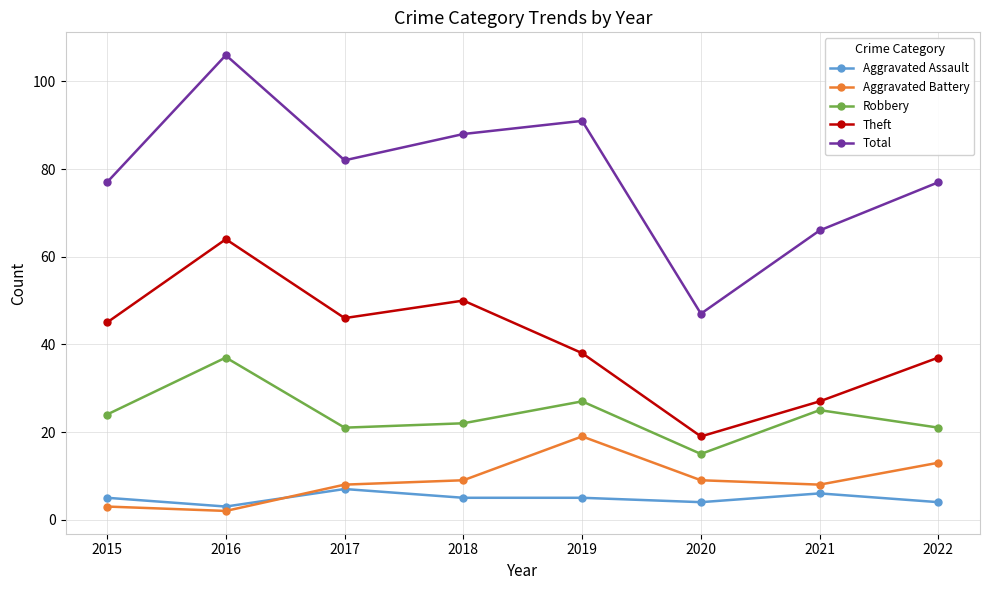

True or false: Total and Theft cross at least once.

False